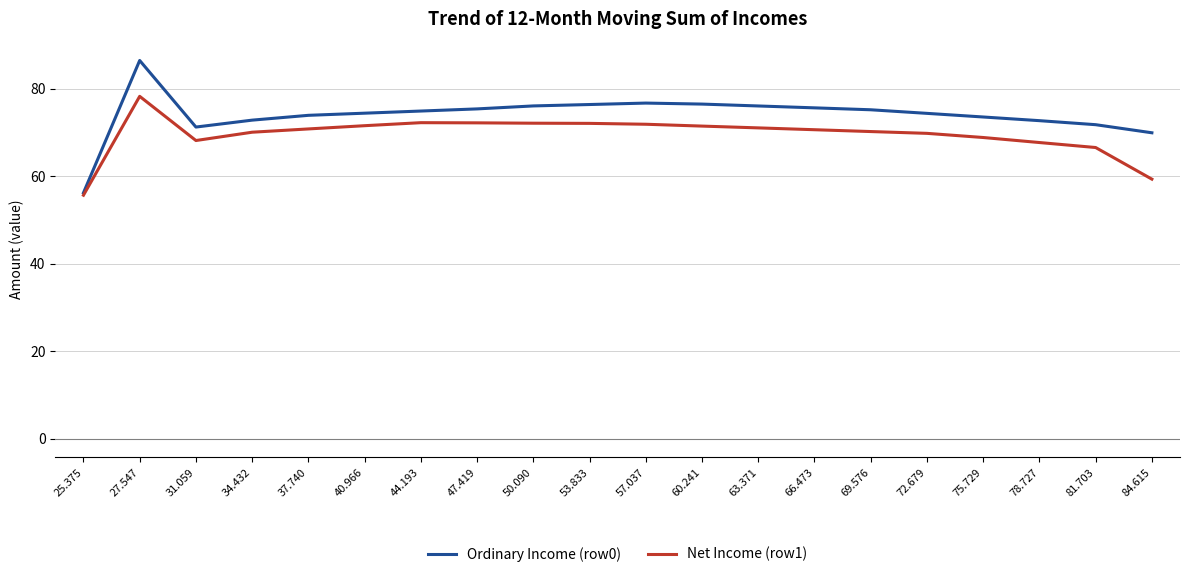

What is the lowest value of the Ordinary Income (row0) series?

56.2